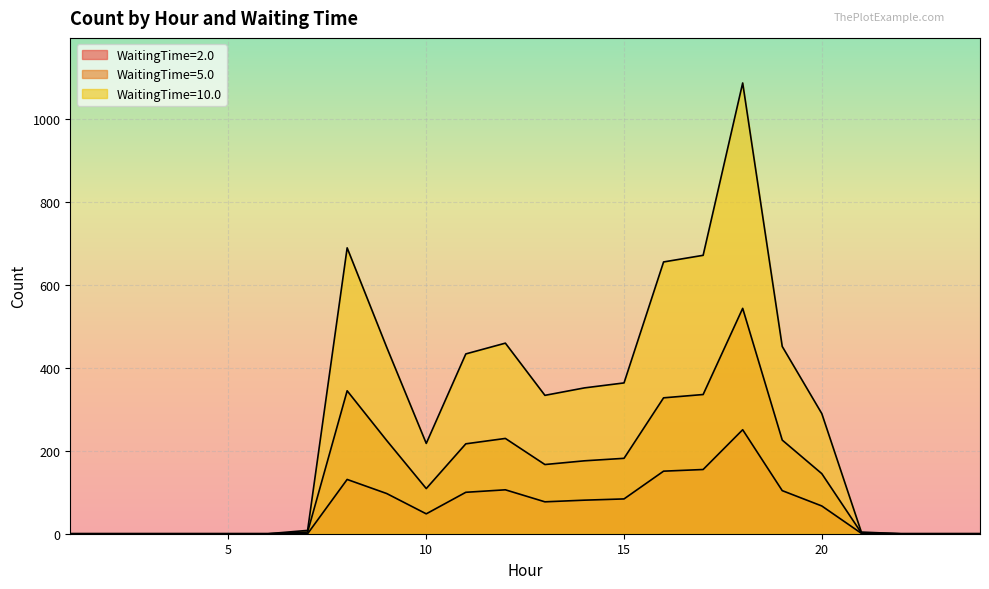

True or false: WaitingTime=2.0 and WaitingTime=5.0 cross at least once.

False